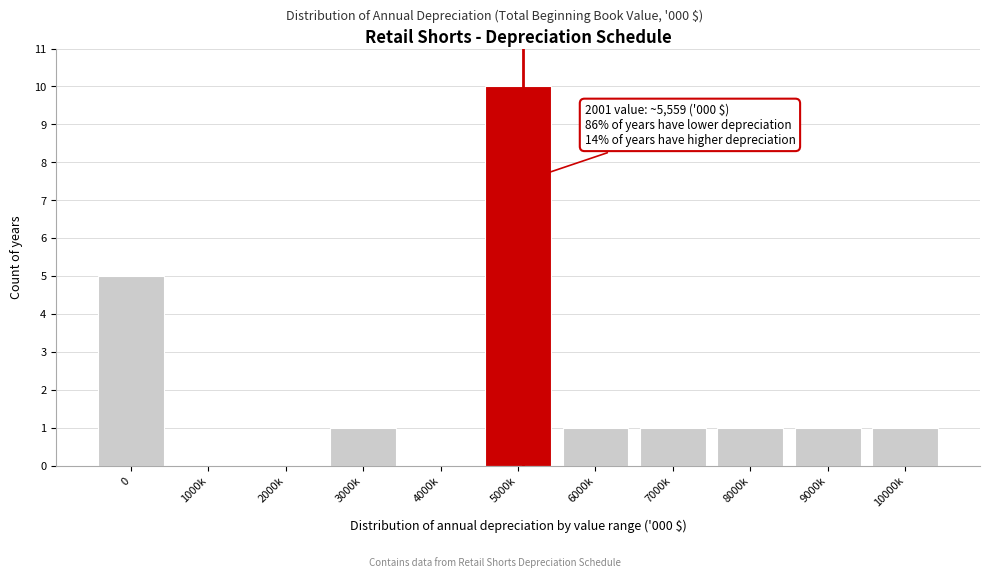

Reading right to left, transcribe all the data shown in this chart.

10000k=1	9000k=1	8000k=1	7000k=1	6000k=1	5000k=10	4000k=0	3000k=1	2000k=0	1000k=0	0=5